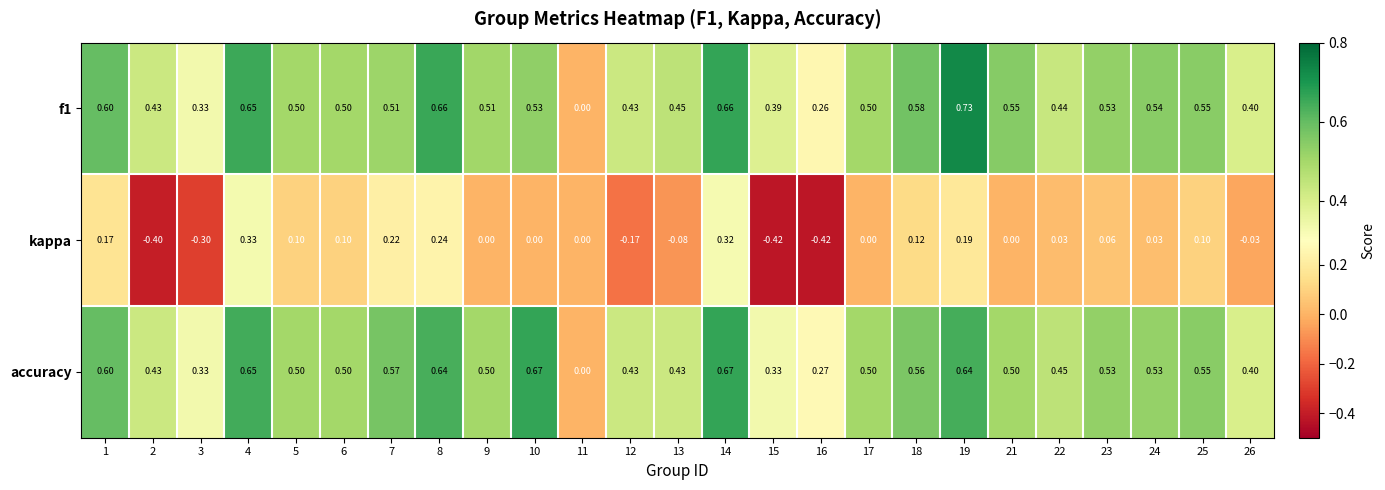

Which series changed the most between 5 and 12?

kappa